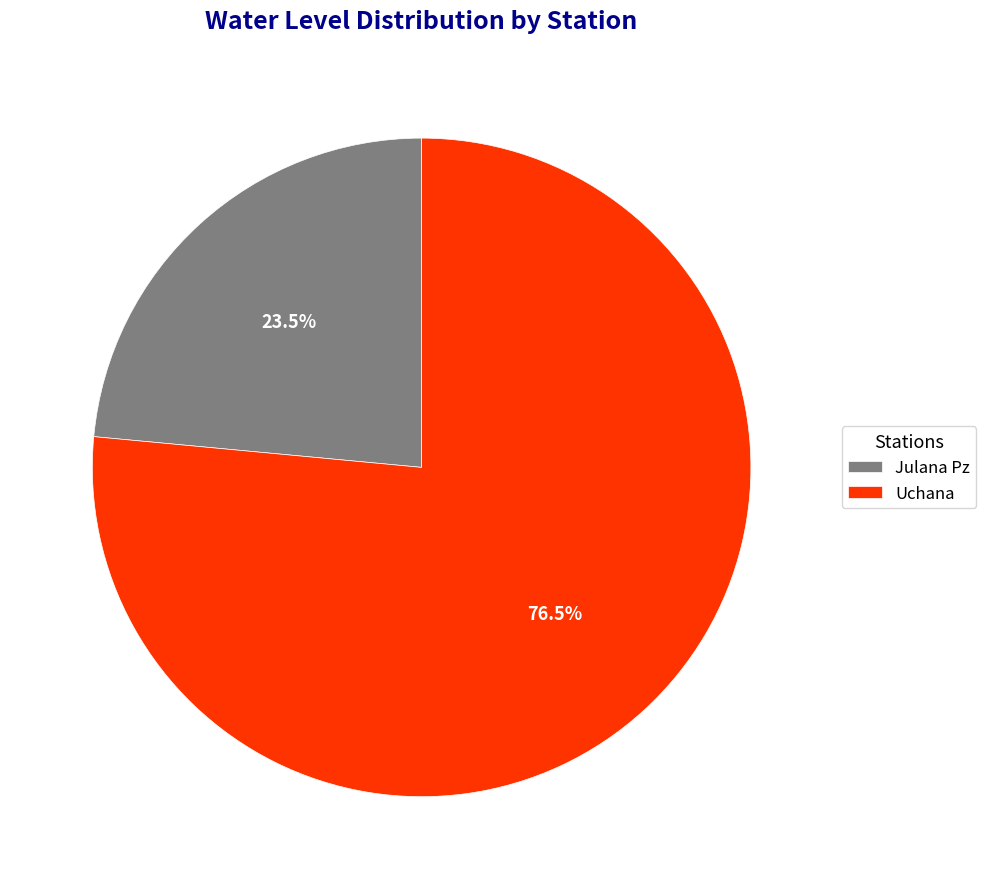

The Uchana slice represents 66% of the pie. True or false?

False